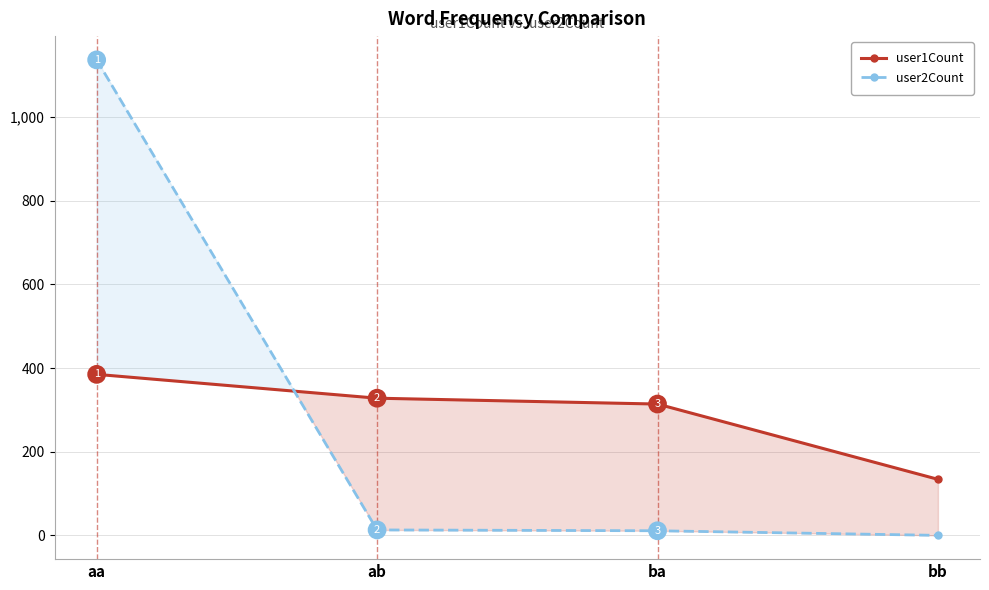

Where is user1Count nearest to the value 259?

ba